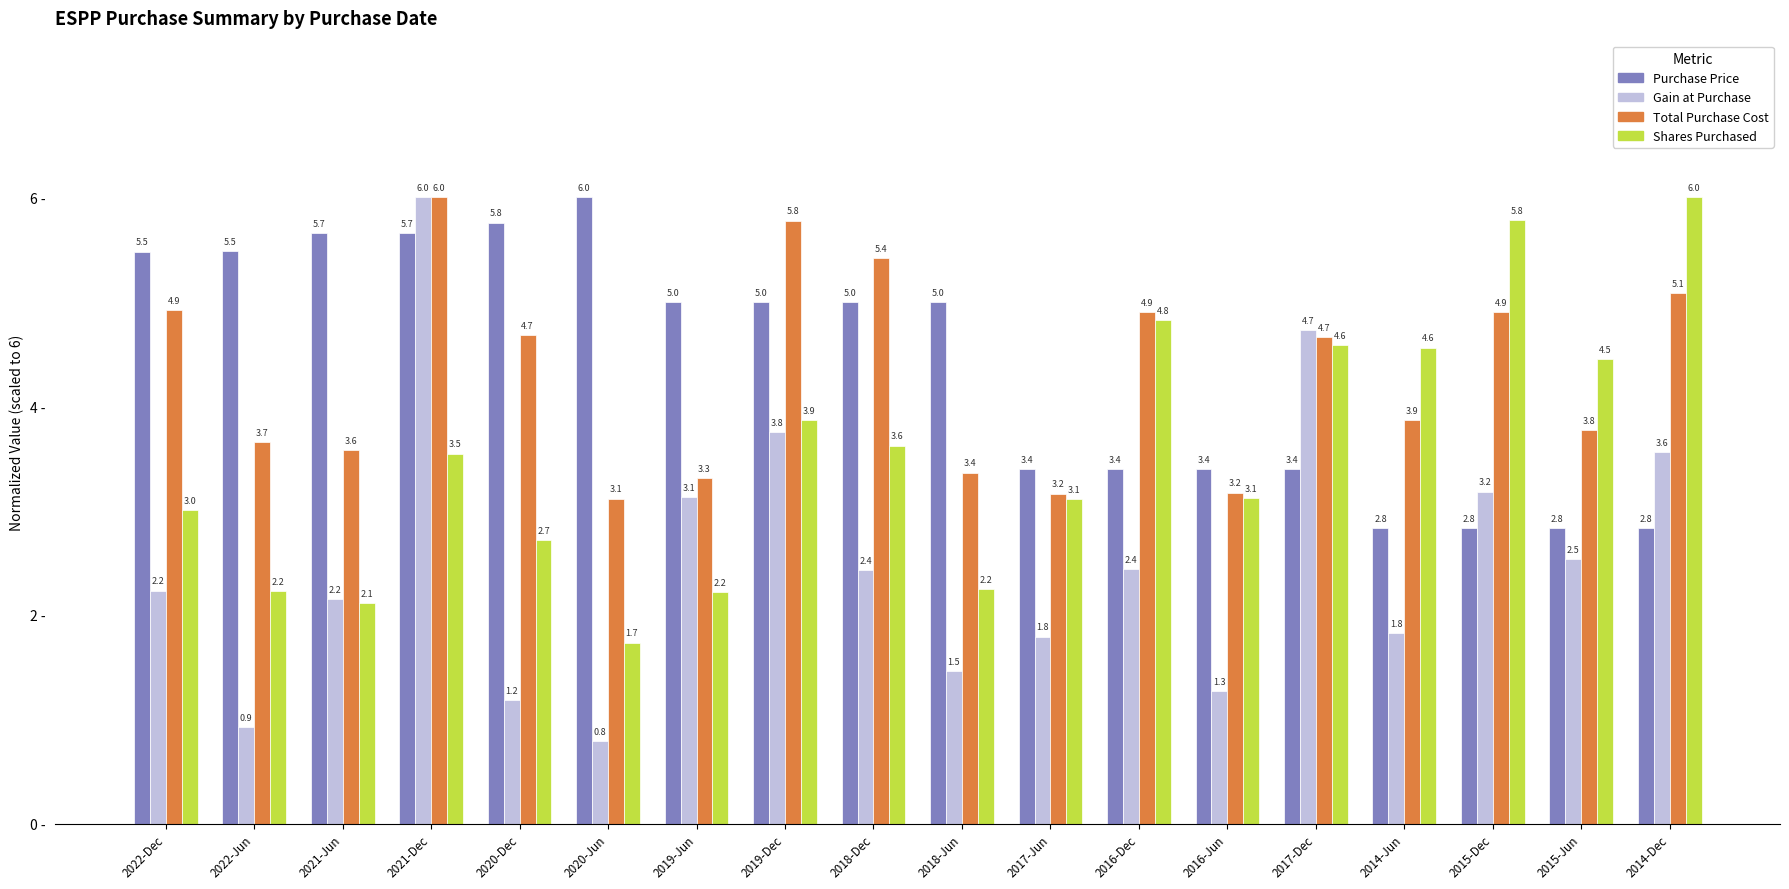

Is it true that Purchase Price equals 8.9 at 2022-Jun?

False